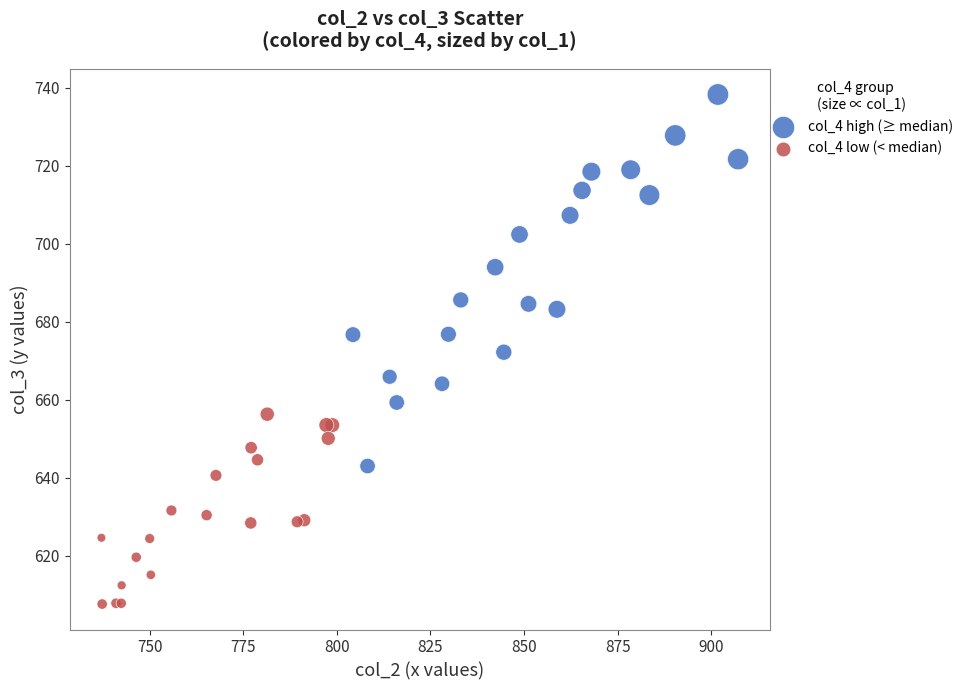

Which series has the largest Y range (max minus min)?

col_4 high (≥ median)